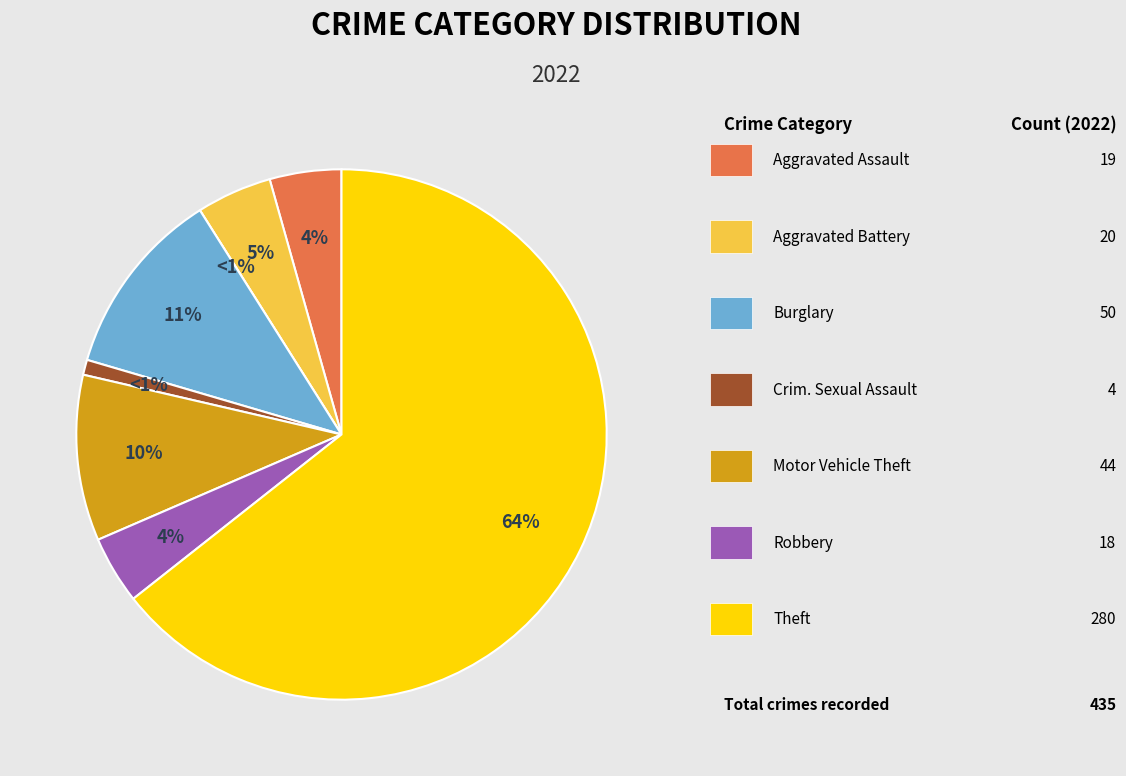

To the nearest percent, what portion does Criminal Sexual Assault represent?

1%